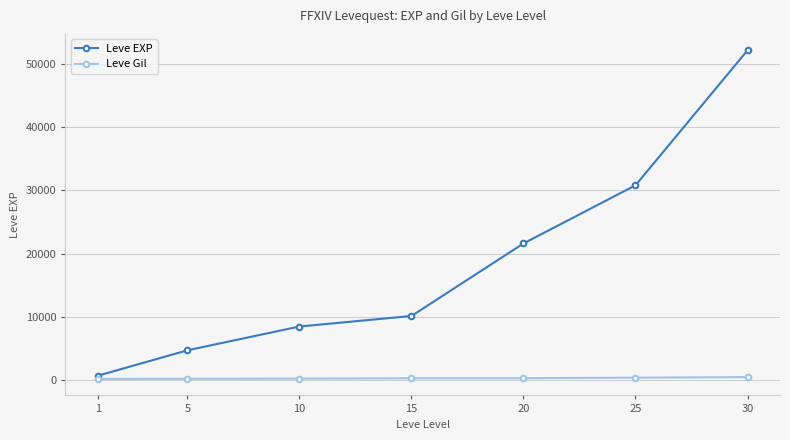

What is the greatest value displayed?

52220